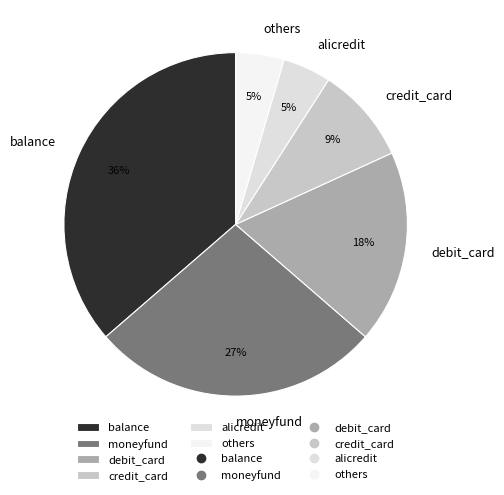

How many segments does this pie chart have?

6